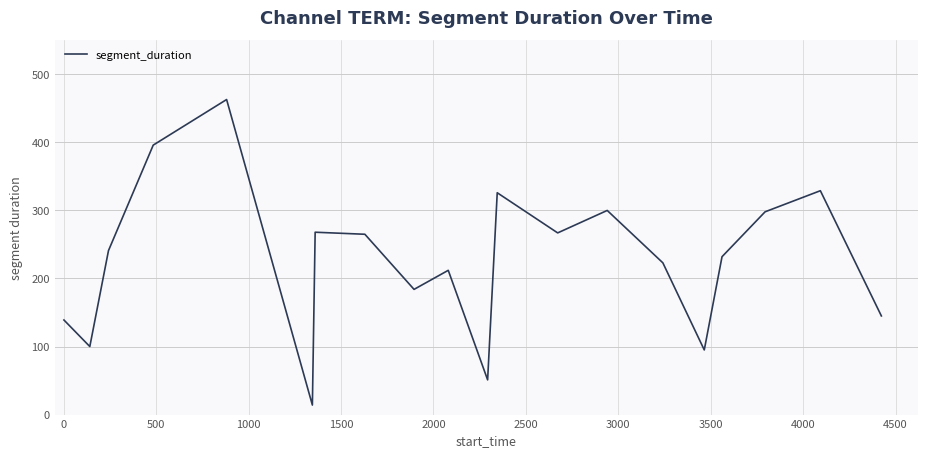

What is the greatest value displayed?

463